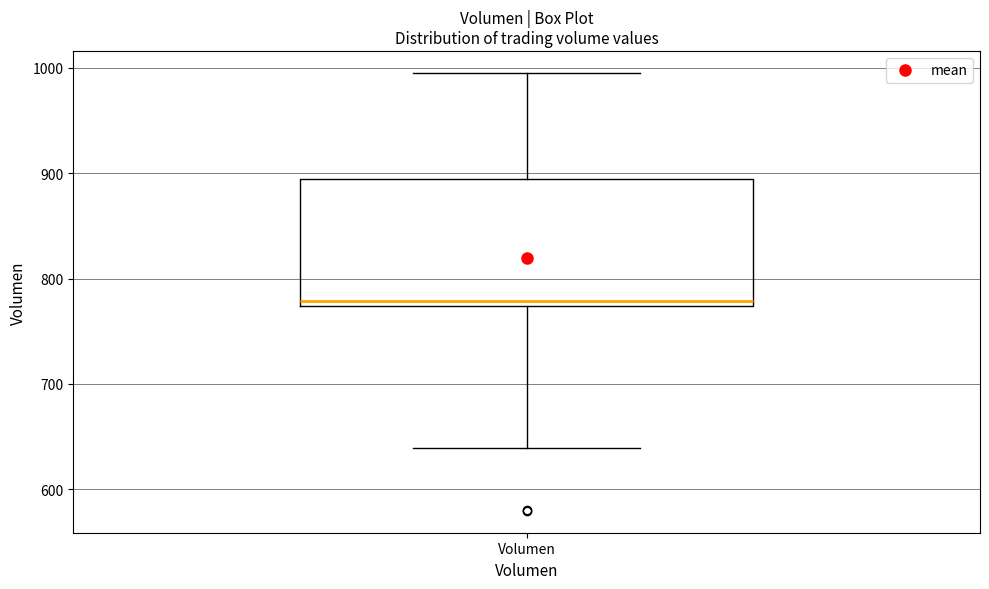

Read this box plot against the y-axis: the position of the median line, the range covered by the box, and the ends of both whiskers. The values are not printed on the chart, so give them approximately, as read against the axis.

median 780, box 770 to 890, whiskers 640 to 1000